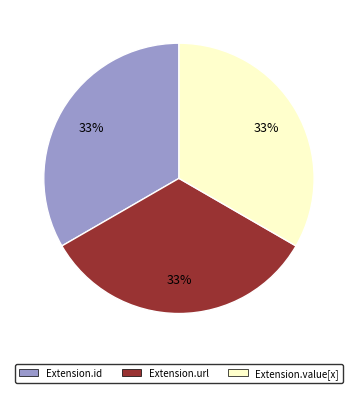

Approximately how many times larger is the value at Extension.value[x] compared to Extension.id?

1.0